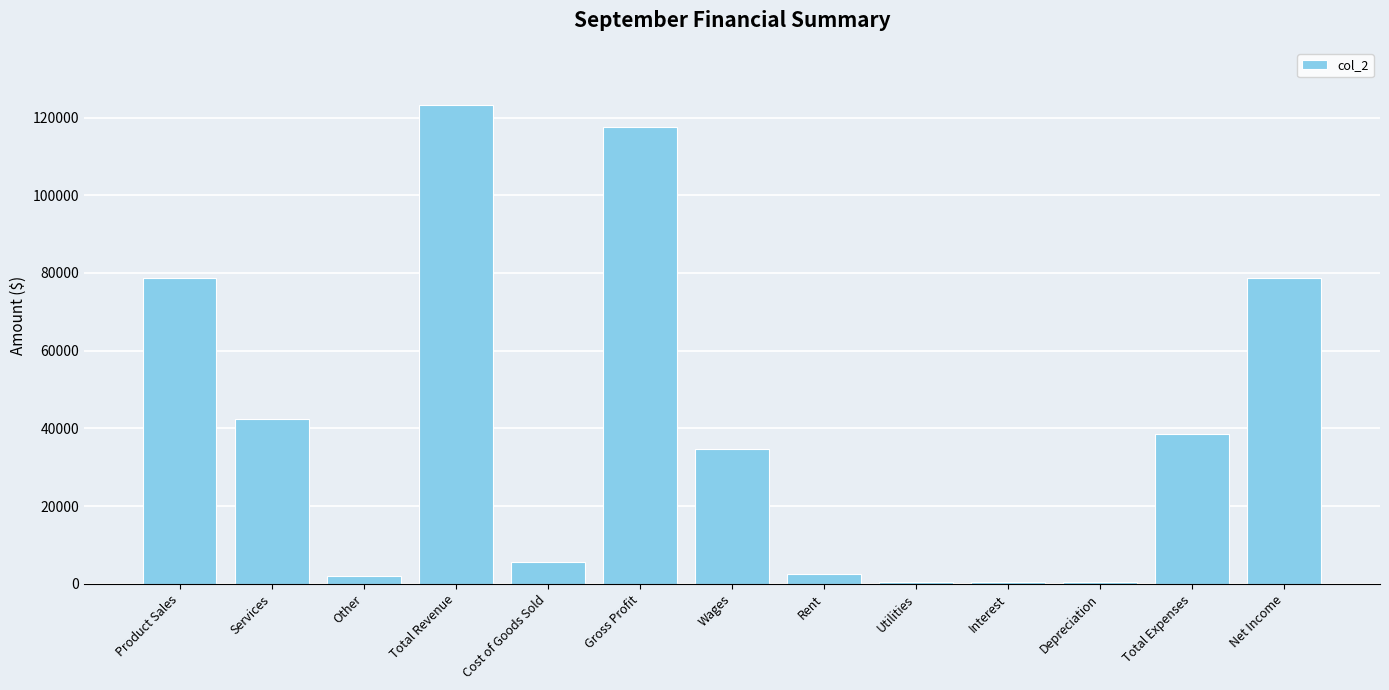

What is the difference between the maximum and minimum values?

122739